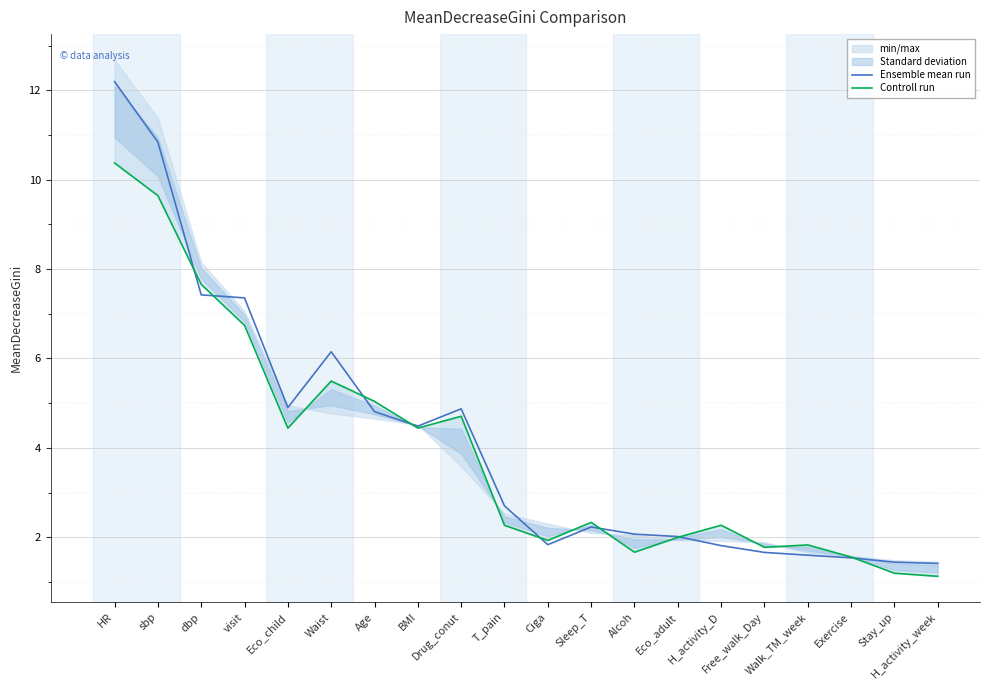

At which category does Controll run reach its first local peak?

Waist